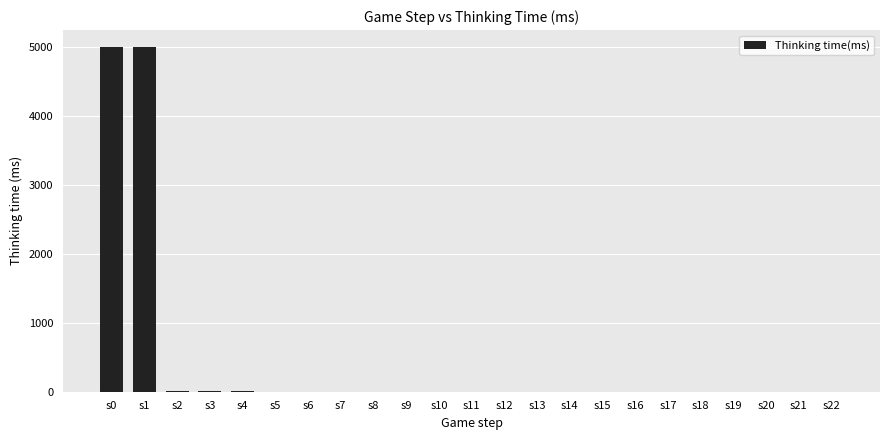

Approximately how many times larger is the value at s4 compared to s5?

8.0